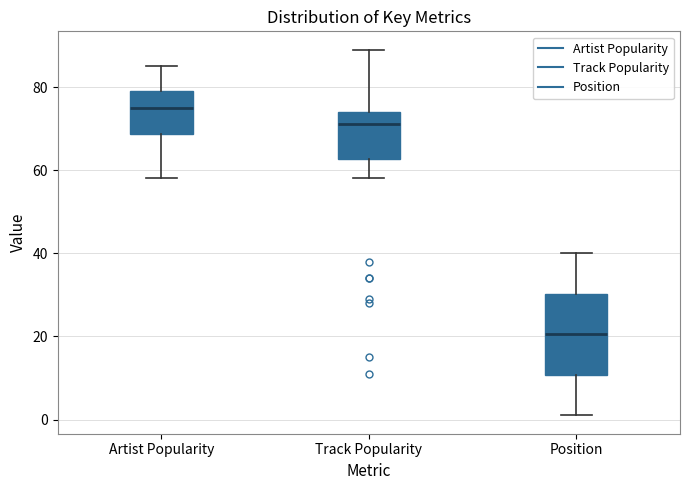

Which box is the tallest, from its lower edge to its upper edge?

Position